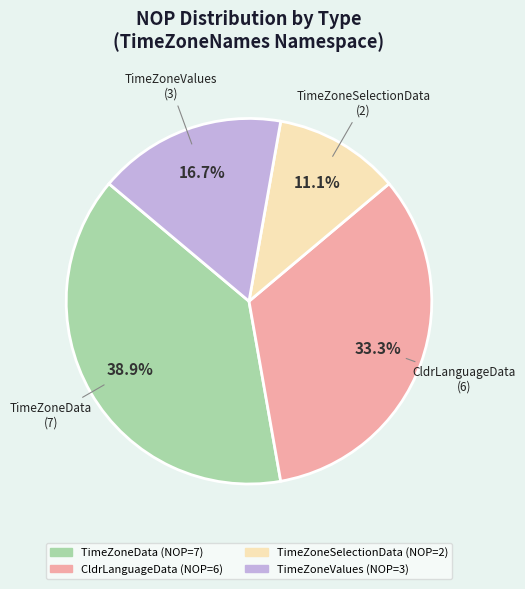

Is there any slice that represents more than half of the pie?

No